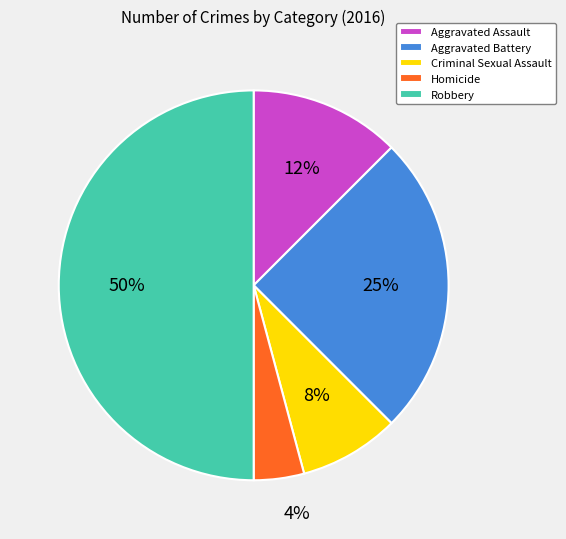

Is Criminal Sexual Assault the majority of the pie?

No